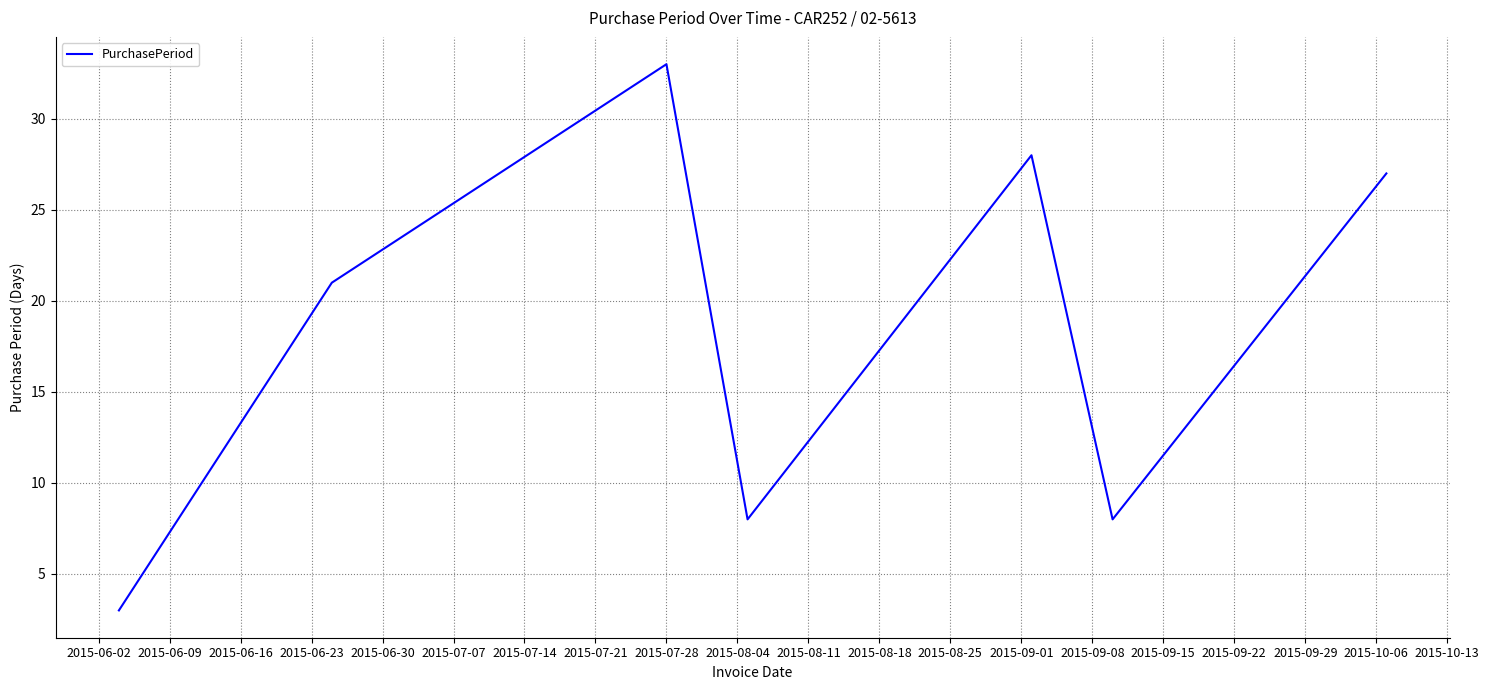

Reading right to left, what are all the values shown in this chart?

27	8	28	8	33	21	3